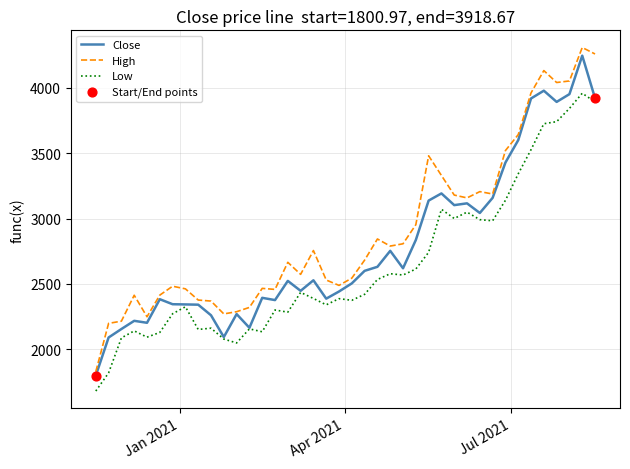

True or false: High and Low cross at least once.

False